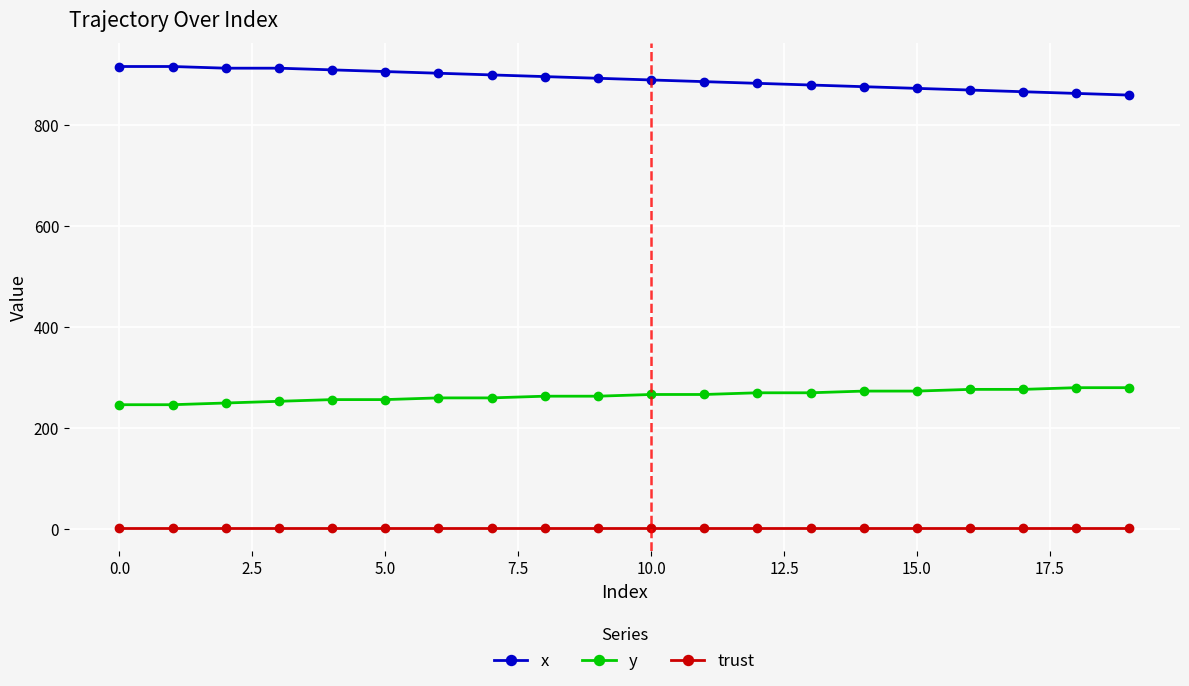

What is the highest value of the y series?

280.1